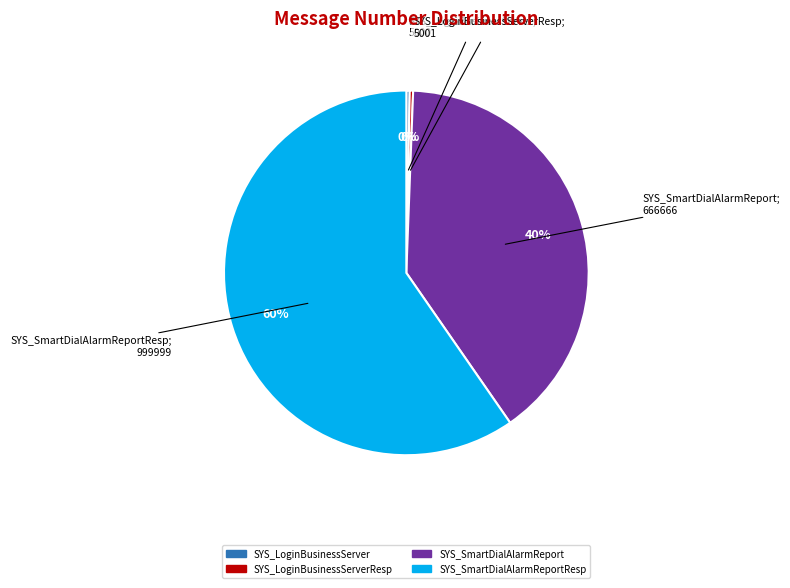

What is the majority slice?

SYS_SmartDialAlarmReportResp